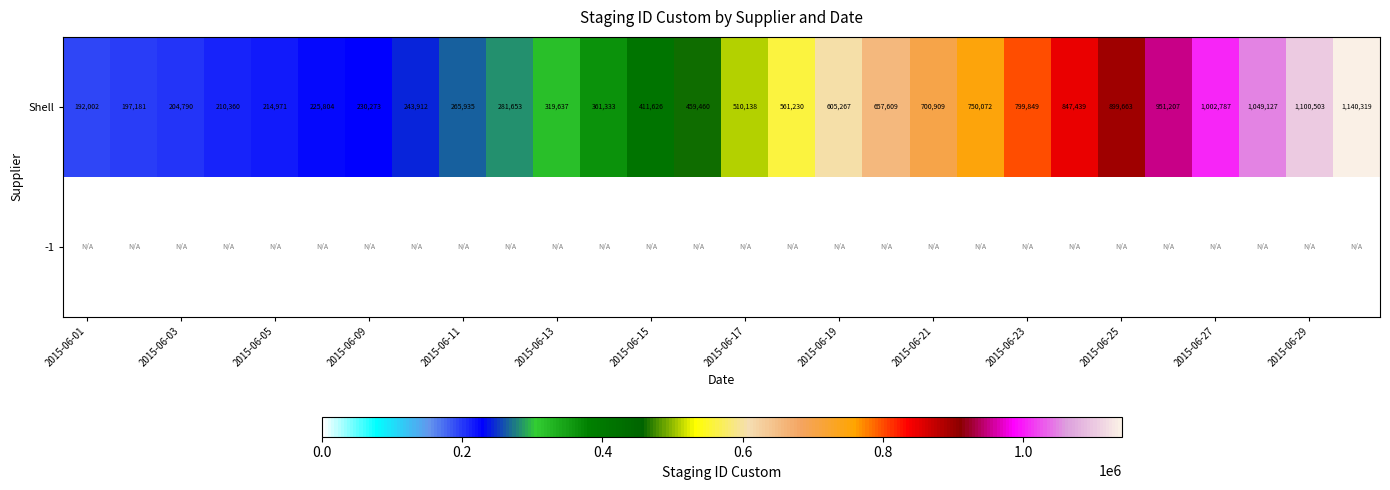

What is the difference between the second highest and minimum values in the Shell series?

908501